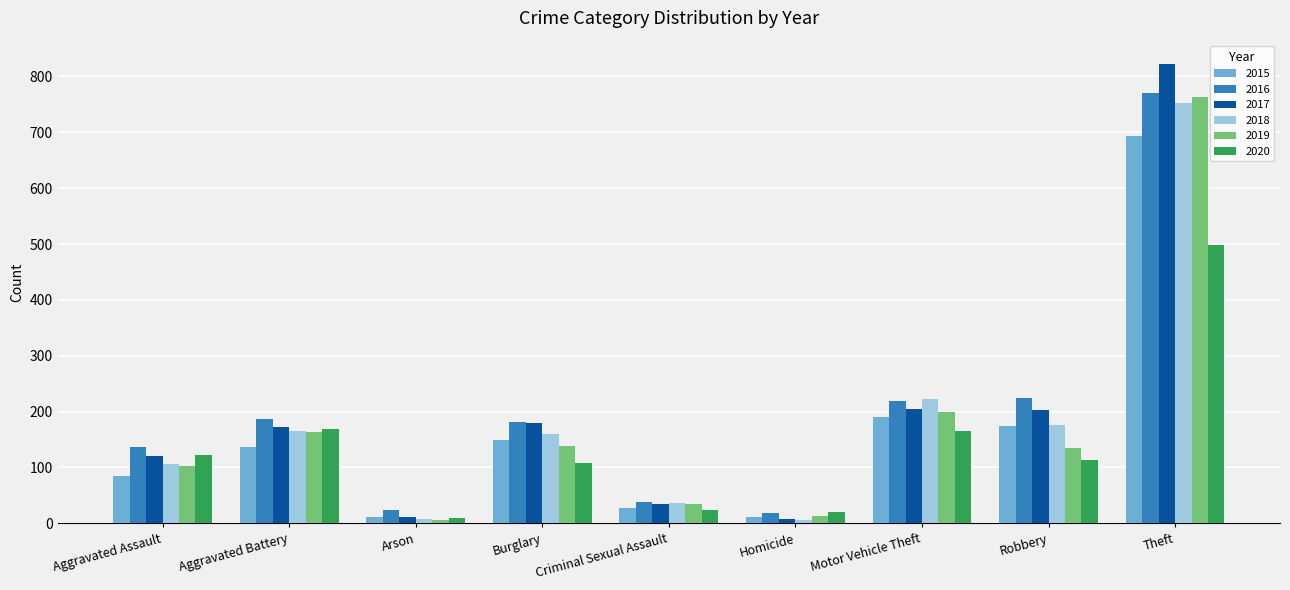

What is the total value across all series at Motor Vehicle Theft?

1202